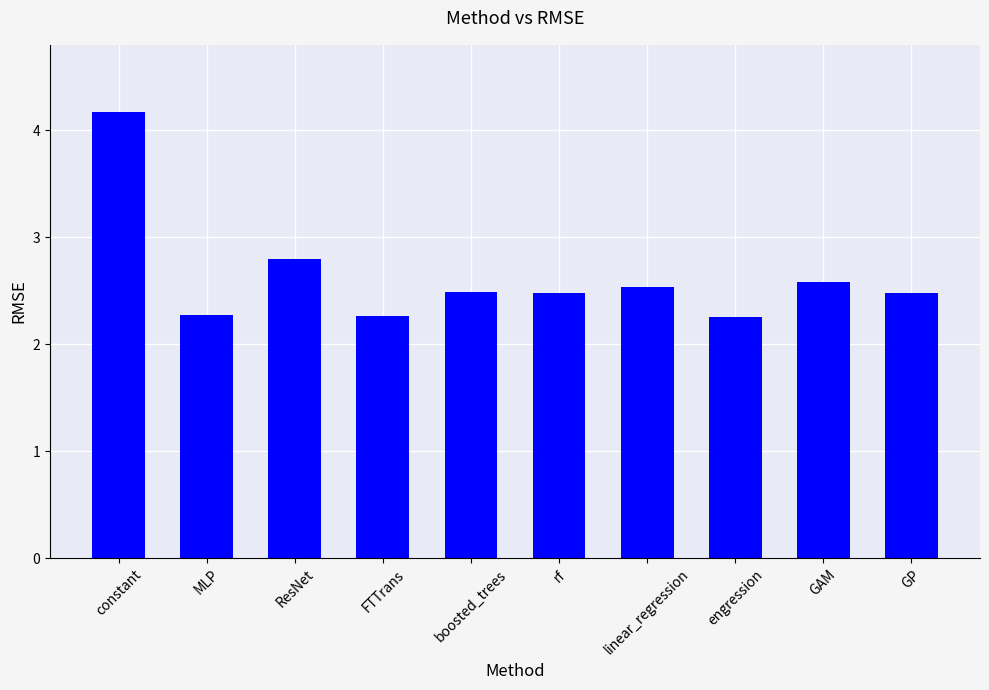

What is the label of the 2nd bar from the left?

MLP